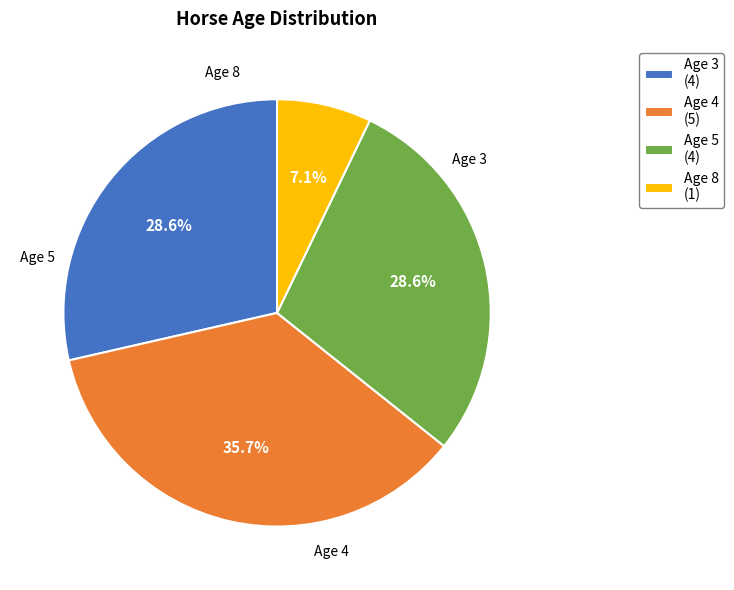

What percentage is the Age 5 slice, to the nearest percent?

29%